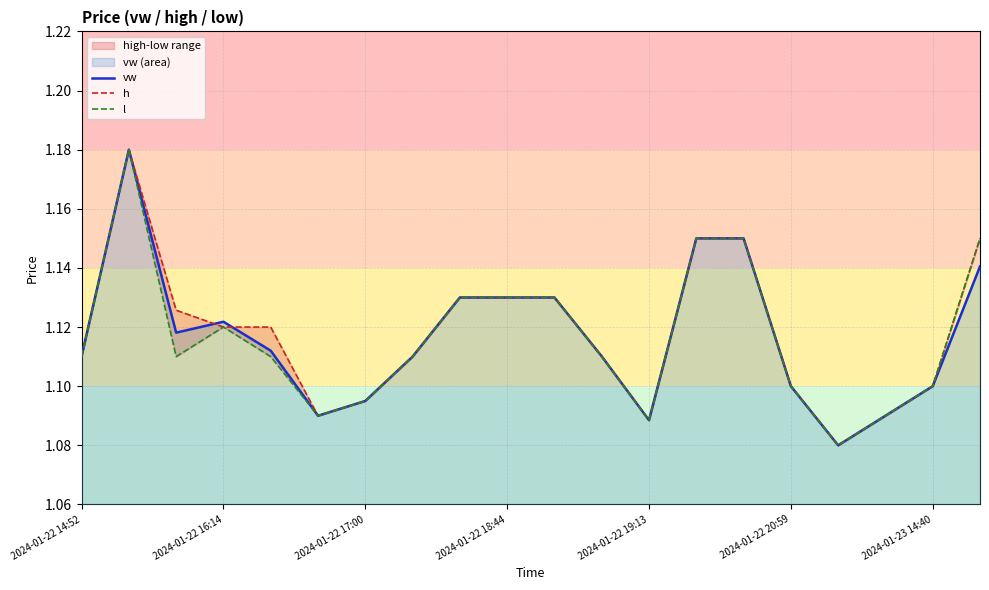

What is the difference between the maximum and second lowest values in the l series?

0.1